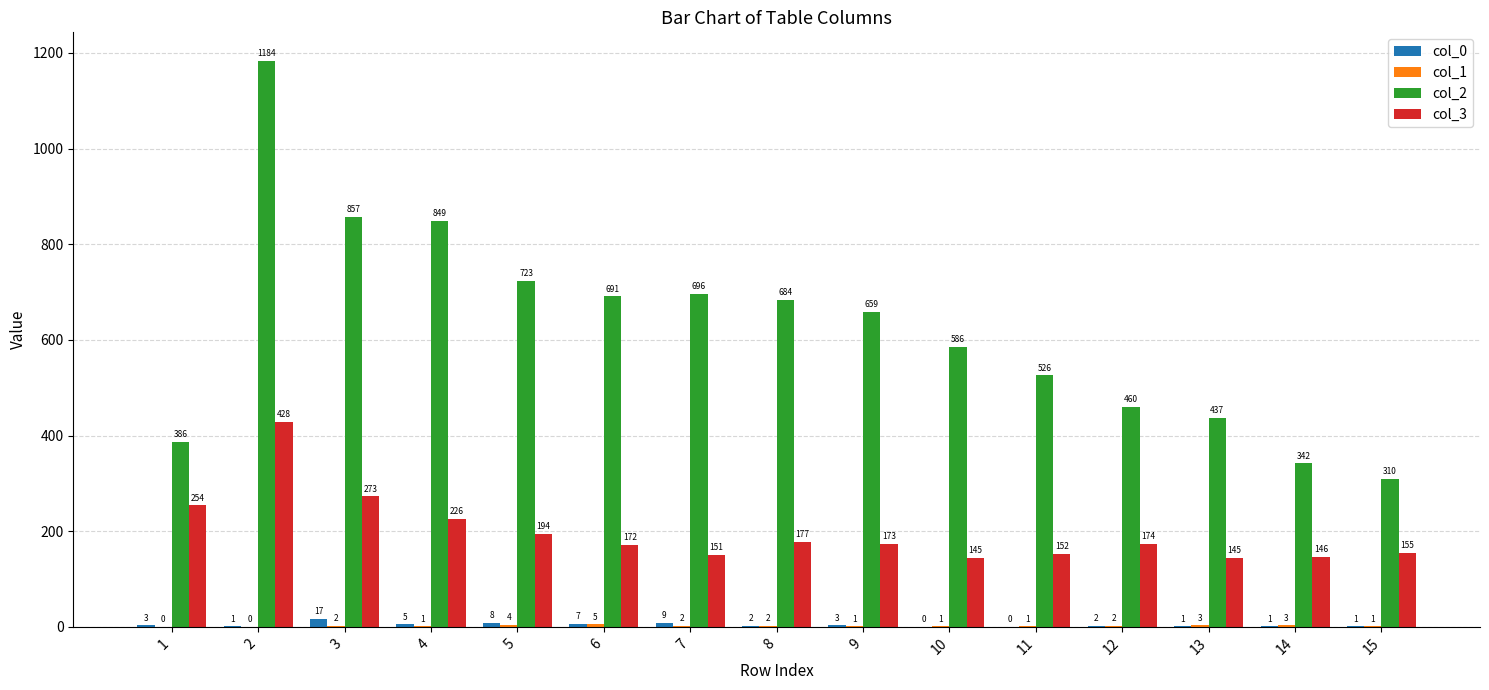

What is the greatest value displayed?

1184